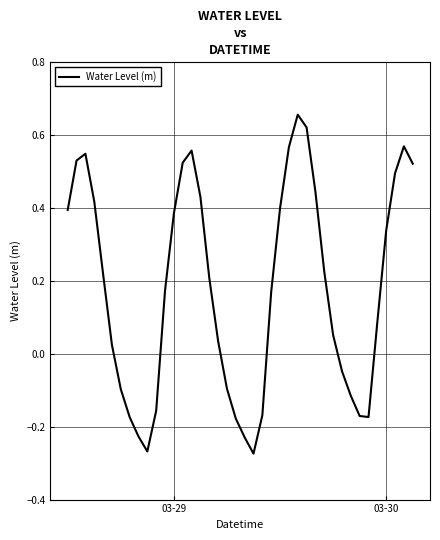

What is the difference between the maximum and minimum values?

0.9